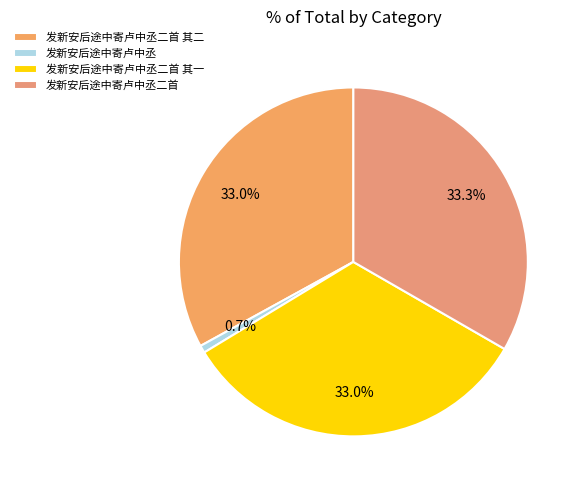

How many segments does this pie chart have?

4